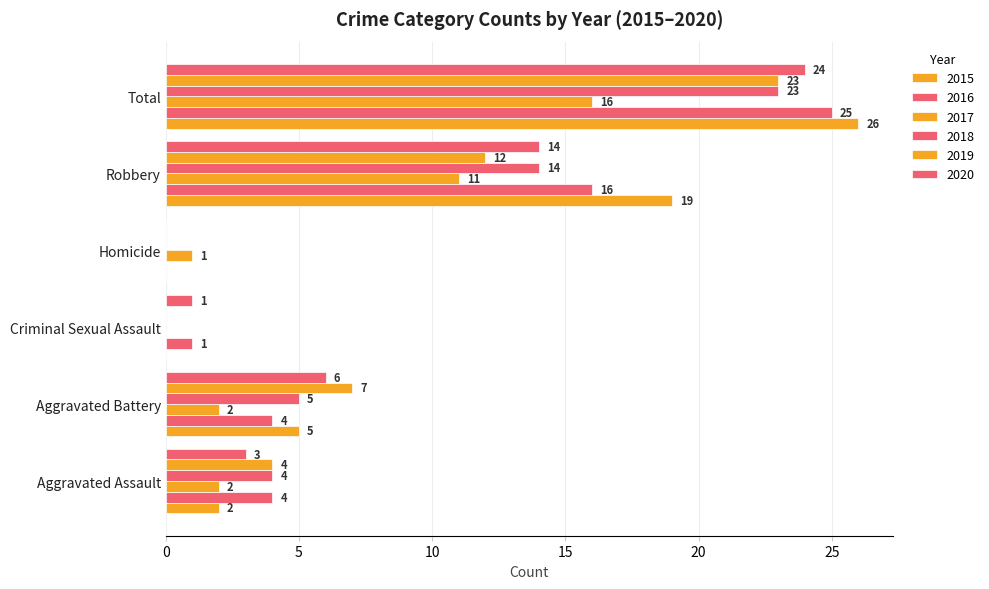

What is the approximate value of 2020 at Aggravated Assault?

3